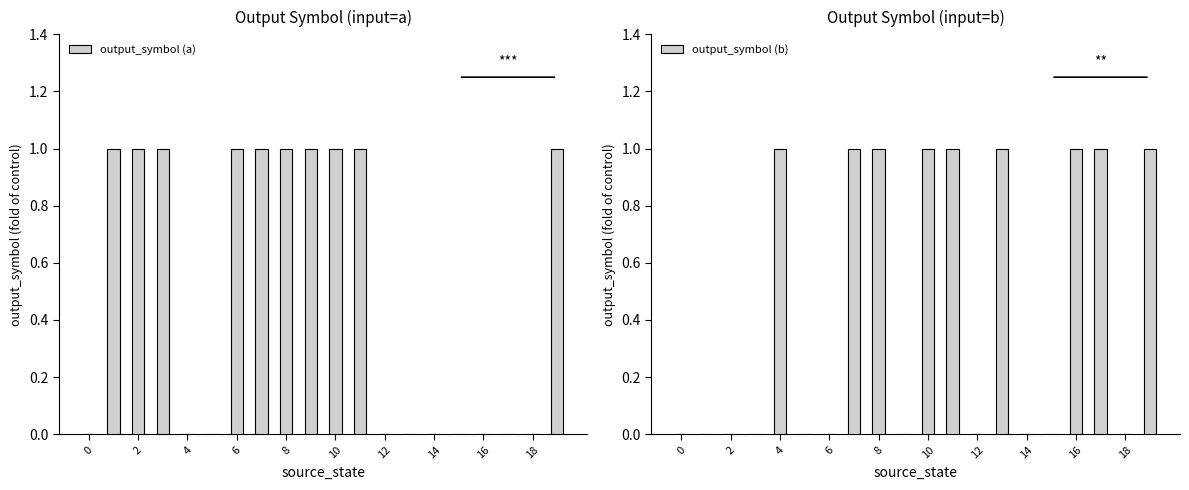

The value of output_symbol (a) at 2 is 1. True or false?

True